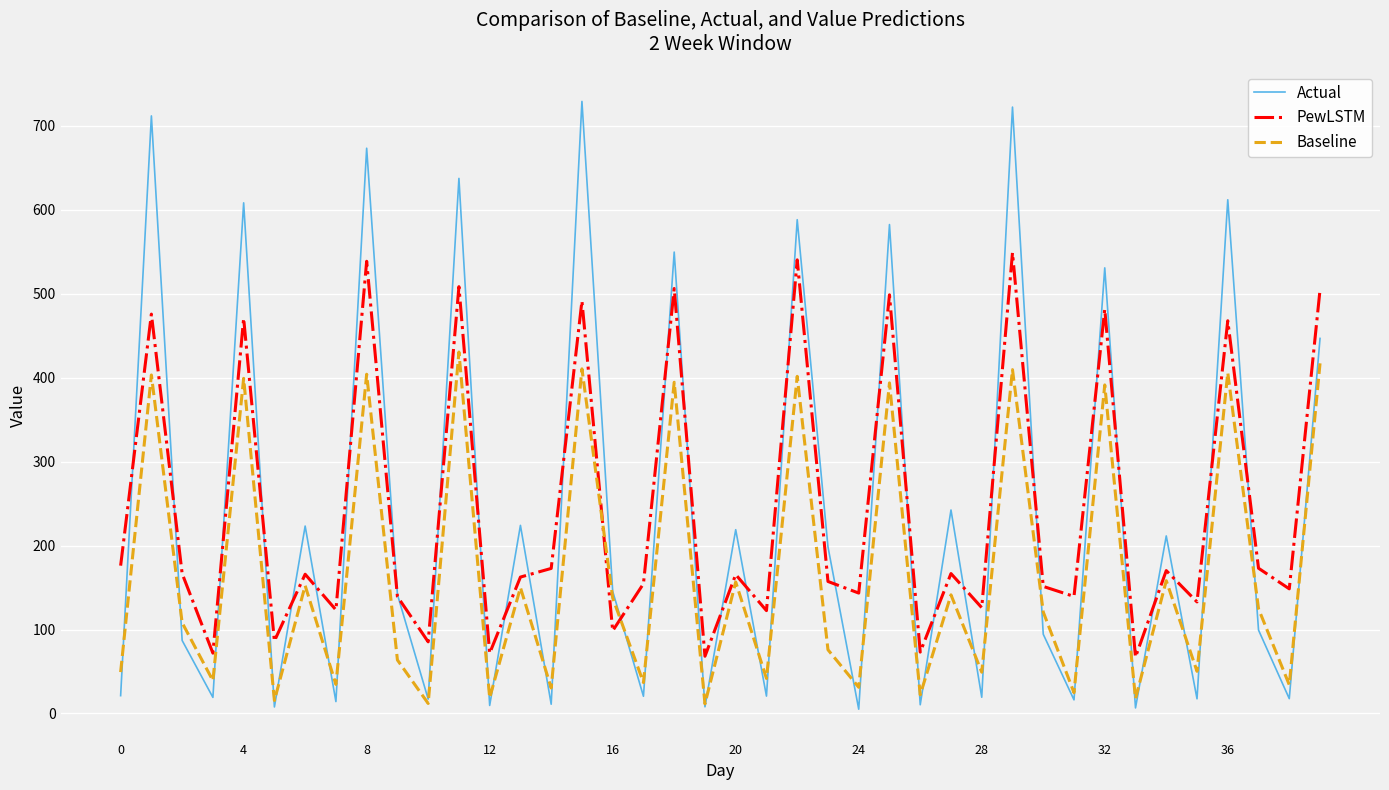

What is the lowest value of the PewLSTM series?

67.2